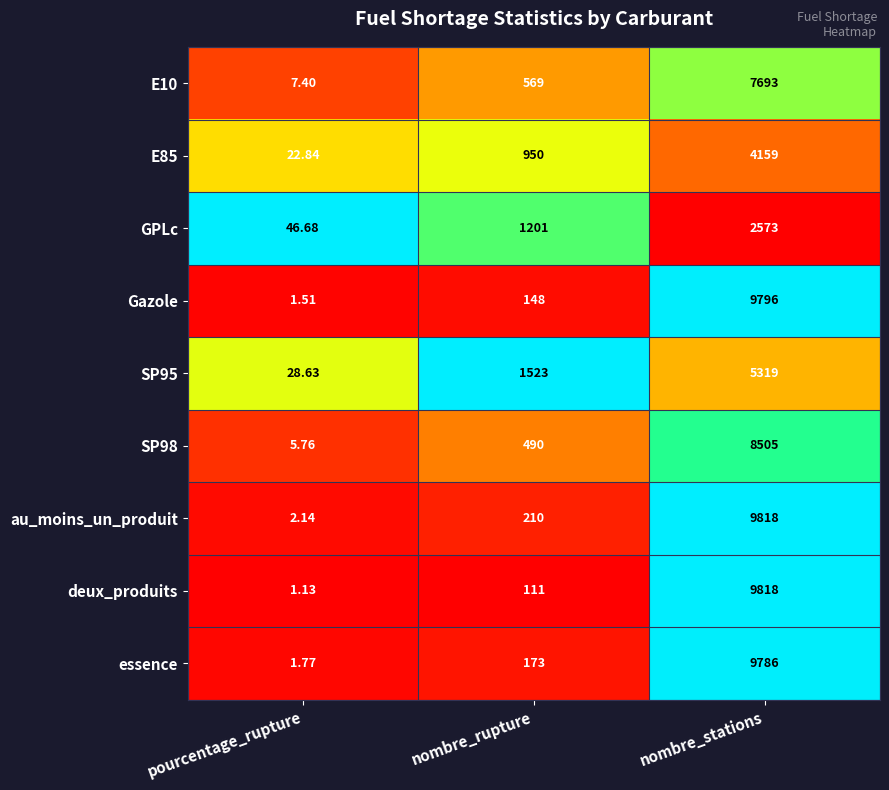

At which category is the sum across all series the highest?

nombre_stations